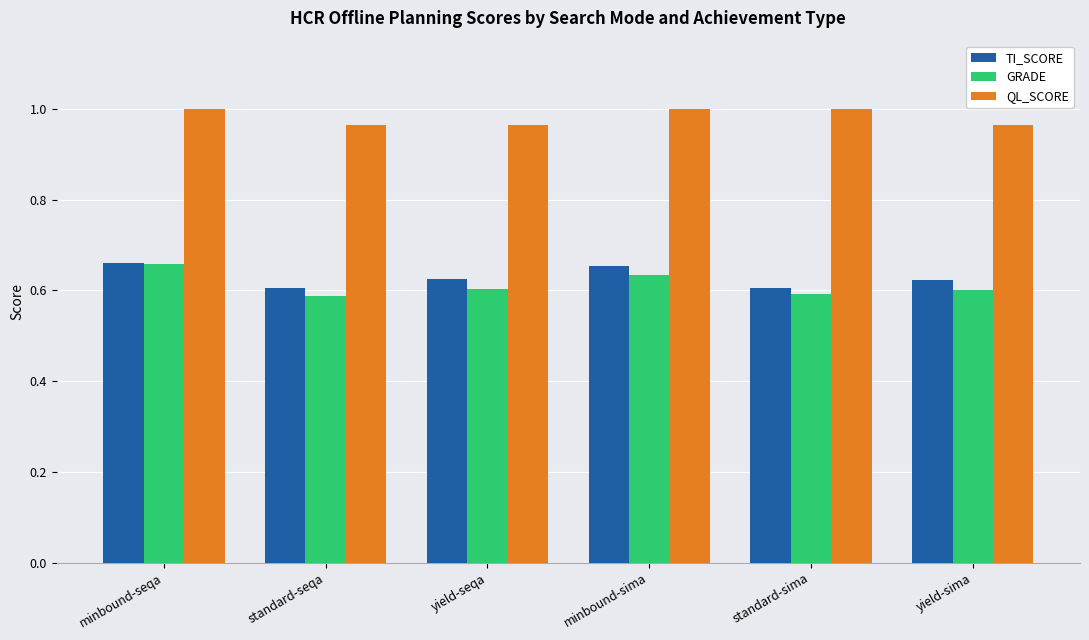

At how many categories does at least one series exceed 0?

6